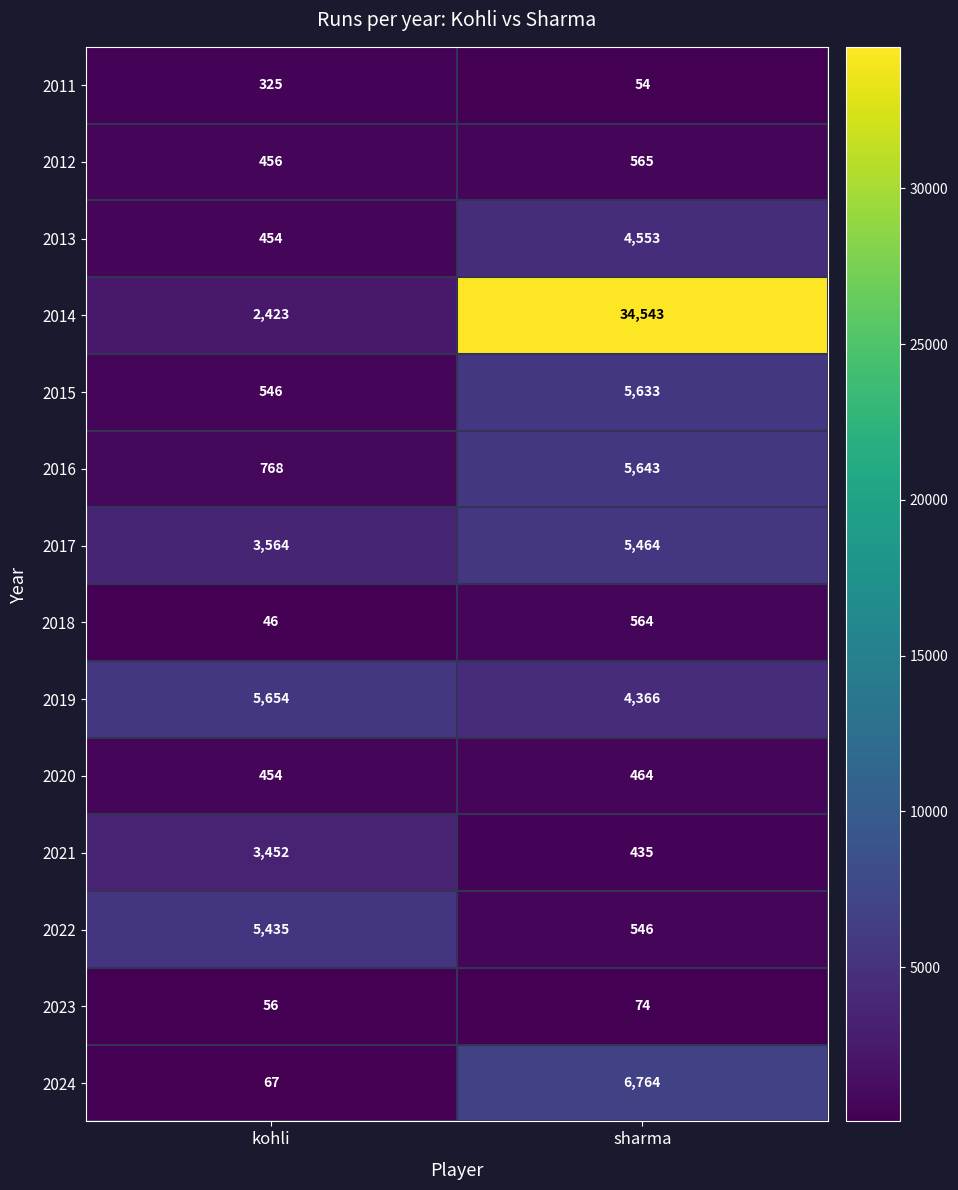

How many data points does each series have?

2